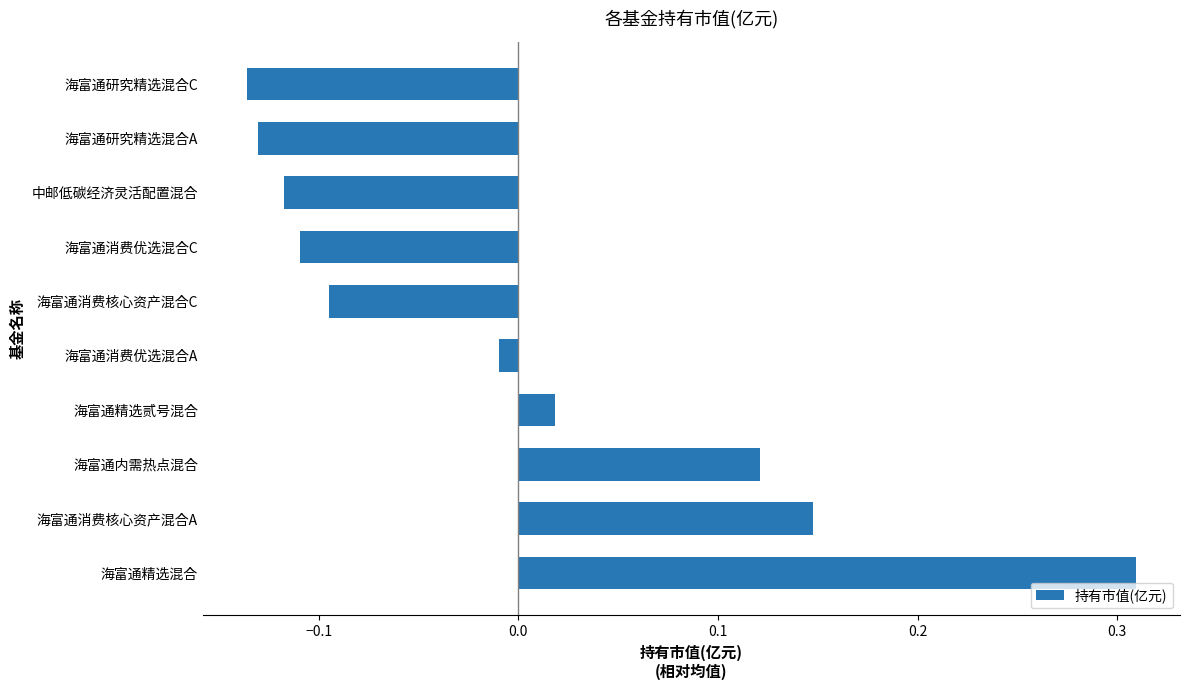

True or false: the data shows -0.2 at 海富通消费核心资产混合C.

False